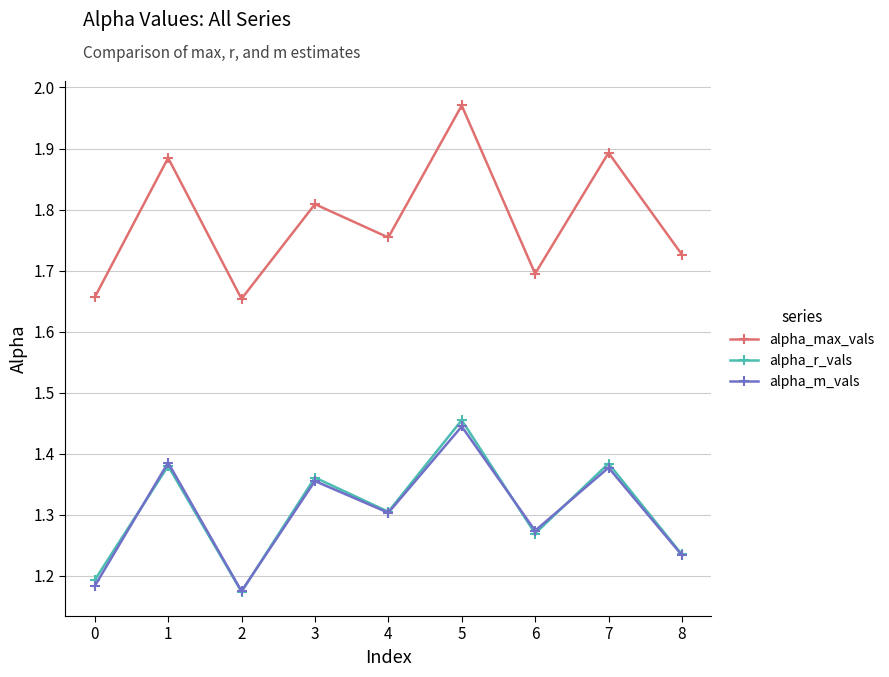

At which category is the sum across all series the highest?

5